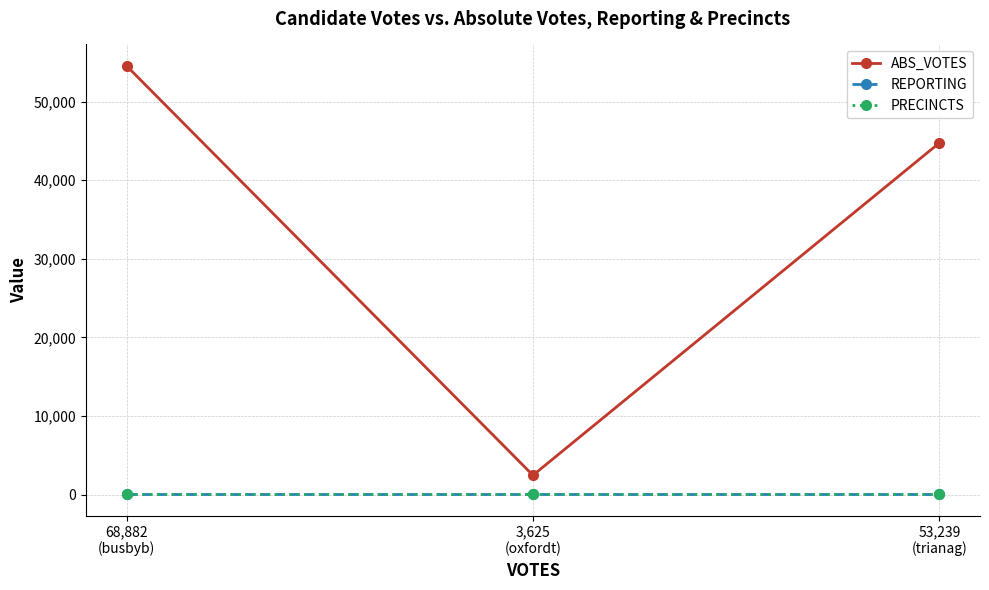

Is this an area chart (filled region under the line)?

No